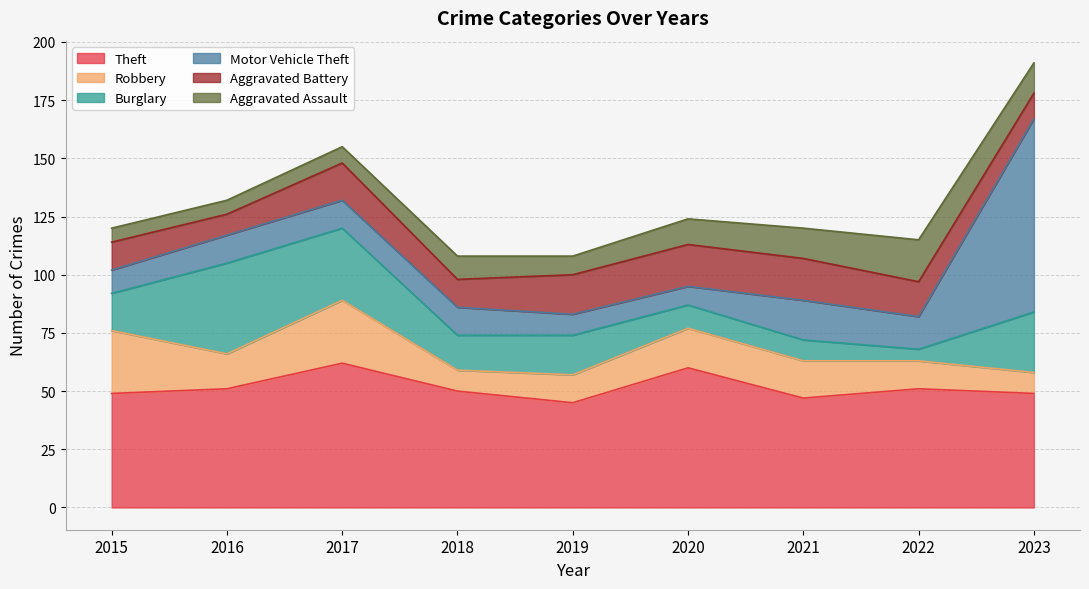

Reading left to right, extract all data points from this chart.

Theft: 2015=49	2016=51	2017=62	2018=50	2019=45	2020=60	2021=47	2022=51	2023=49
Robbery: 2015=27	2016=15	2017=27	2018=9	2019=12	2020=17	2021=16	2022=12	2023=9
Burglary: 2015=16	2016=39	2017=31	2018=15	2019=17	2020=10	2021=9	2022=5	2023=26
Motor Vehicle Theft: 2015=10	2016=12	2017=12	2018=12	2019=9	2020=8	2021=17	2022=14	2023=83
Aggravated Battery: 2015=12	2016=9	2017=16	2018=12	2019=17	2020=18	2021=18	2022=15	2023=11
Aggravated Assault: 2015=6	2016=6	2017=7	2018=10	2019=8	2020=11	2021=13	2022=18	2023=13